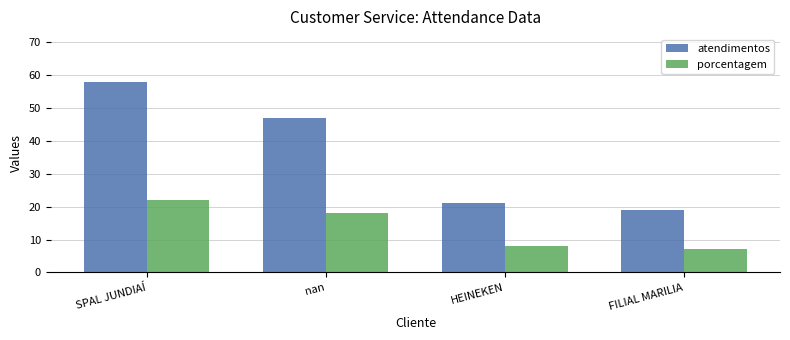

What is the label of the 2nd bar from the right?

HEINEKEN